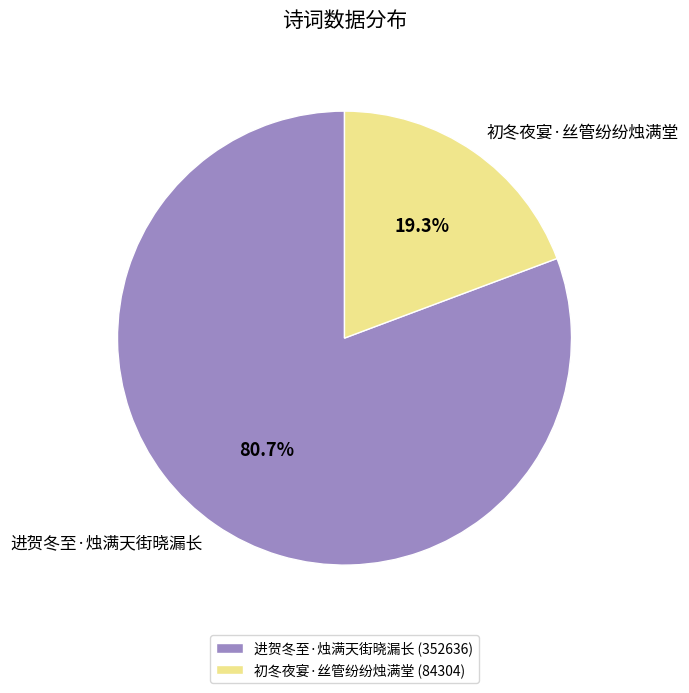

What is the ratio of the value at 进贺冬至·烛满天街晓漏长 to the value at 初冬夜宴·丝管纷纷烛满堂?

4.2